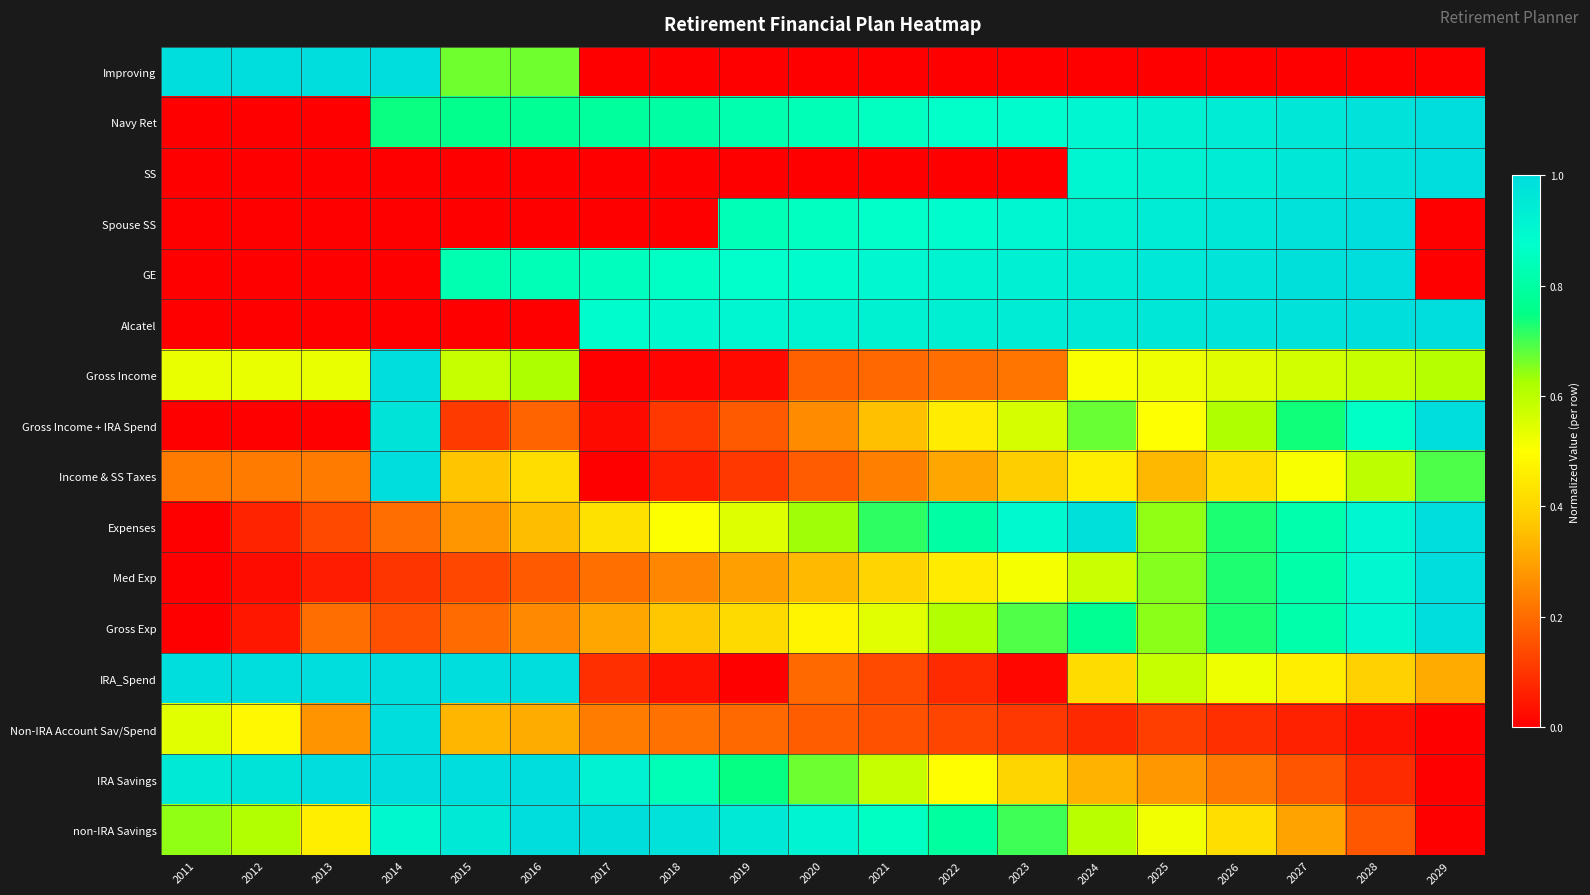

How many data points does each series have?

19